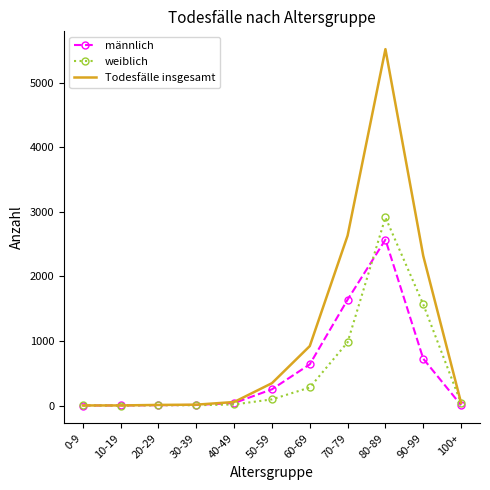

What is the average value of the weiblich series?

536